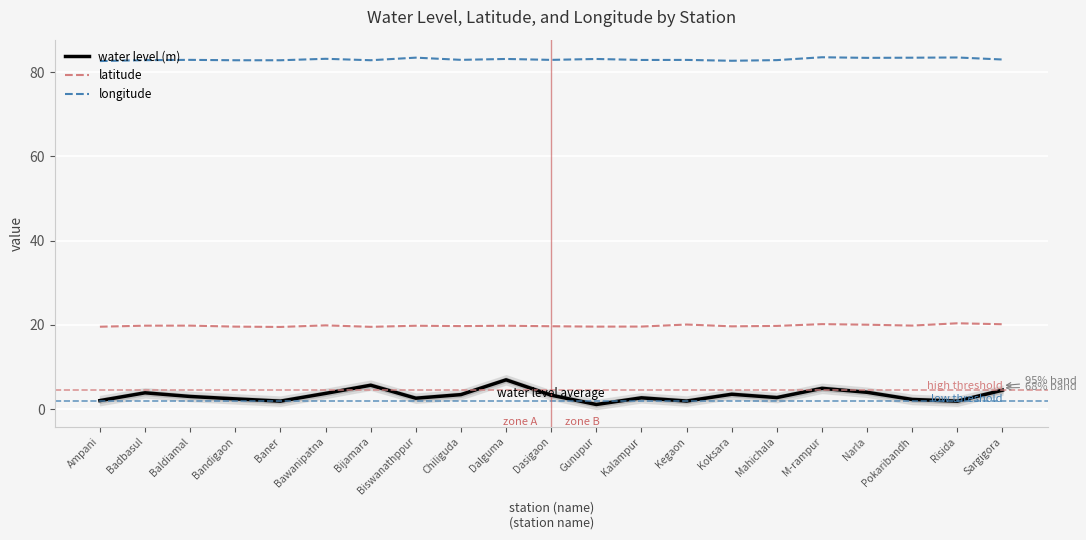

The value of latitude at Dasigaon is 19.7. True or false?

True